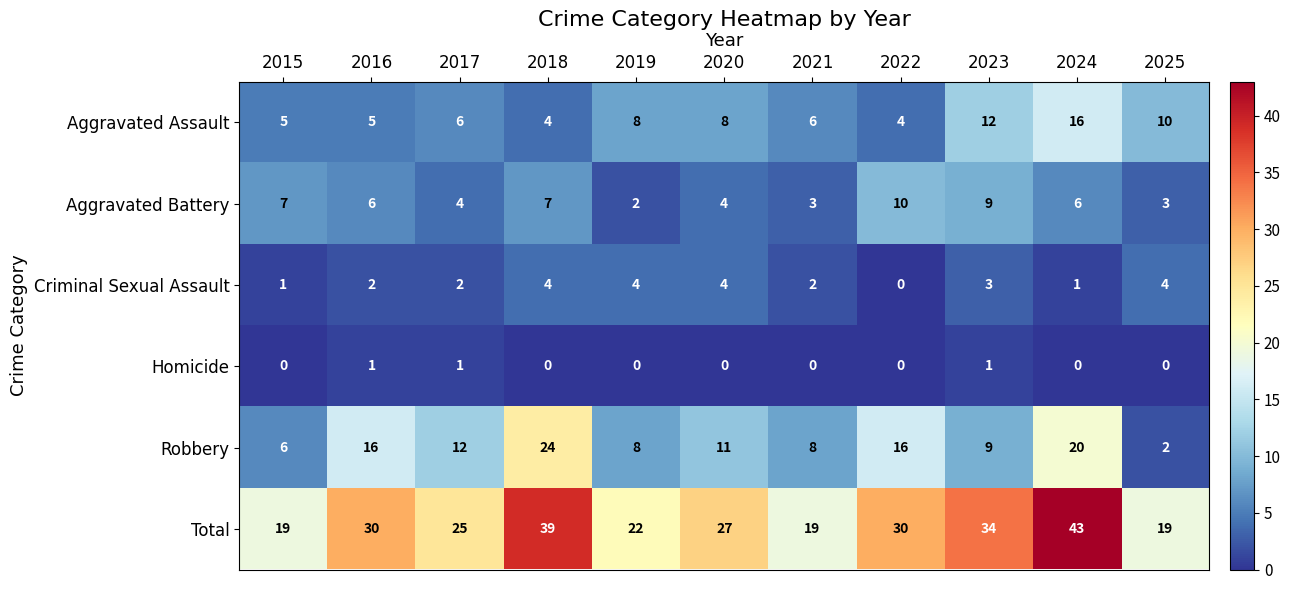

How many distinct data groups are displayed?

6